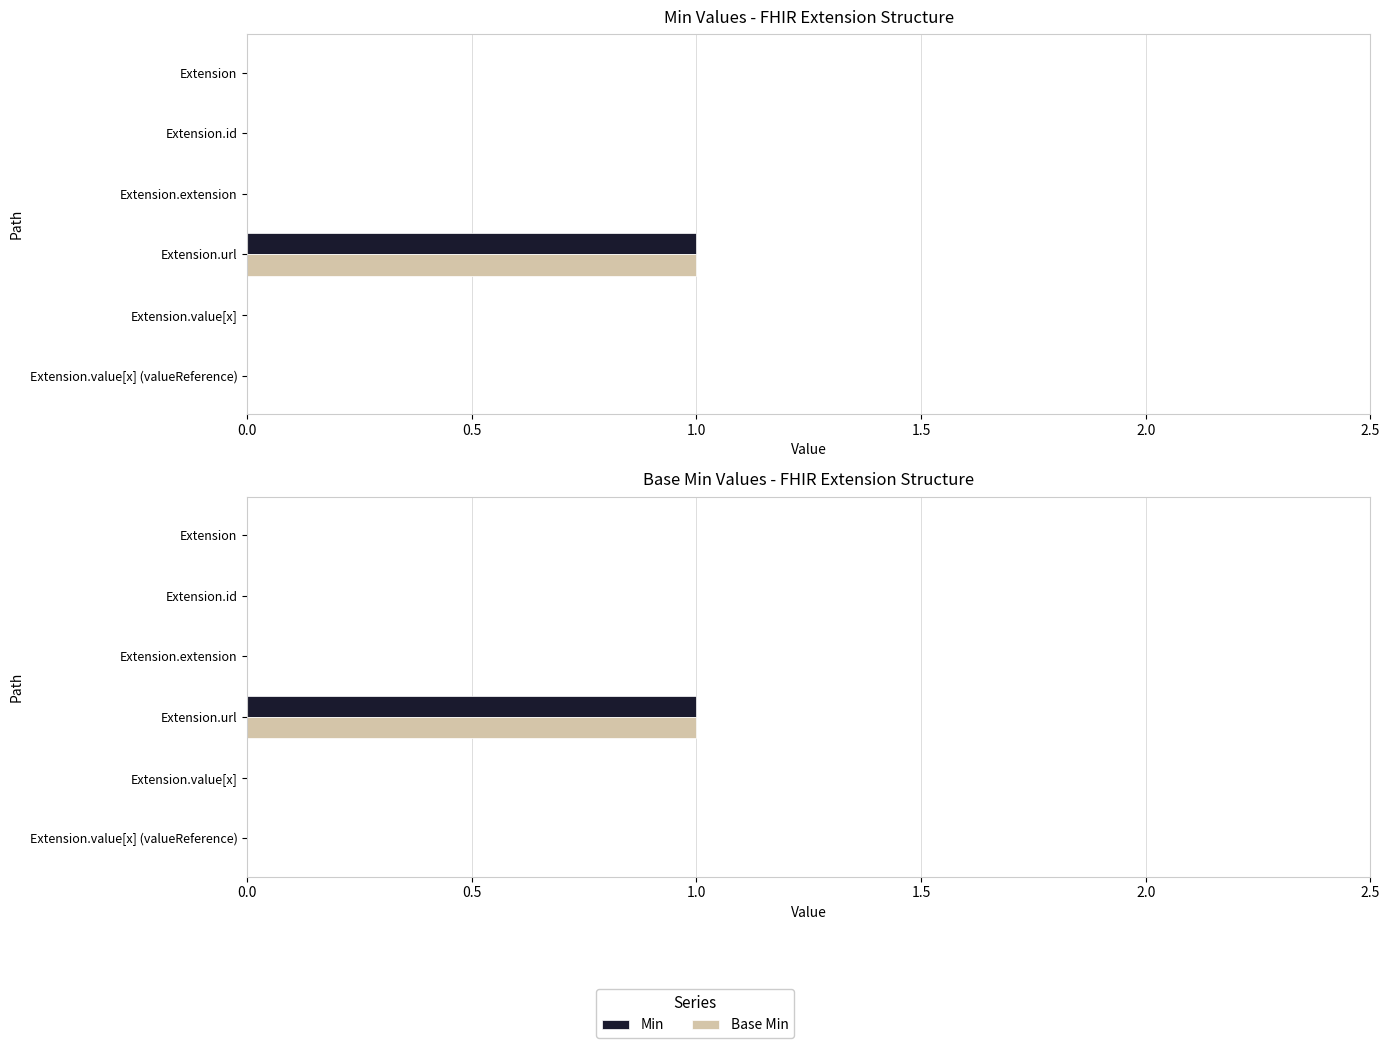

The Min series shows 0 at Extension.extension. True or false?

True